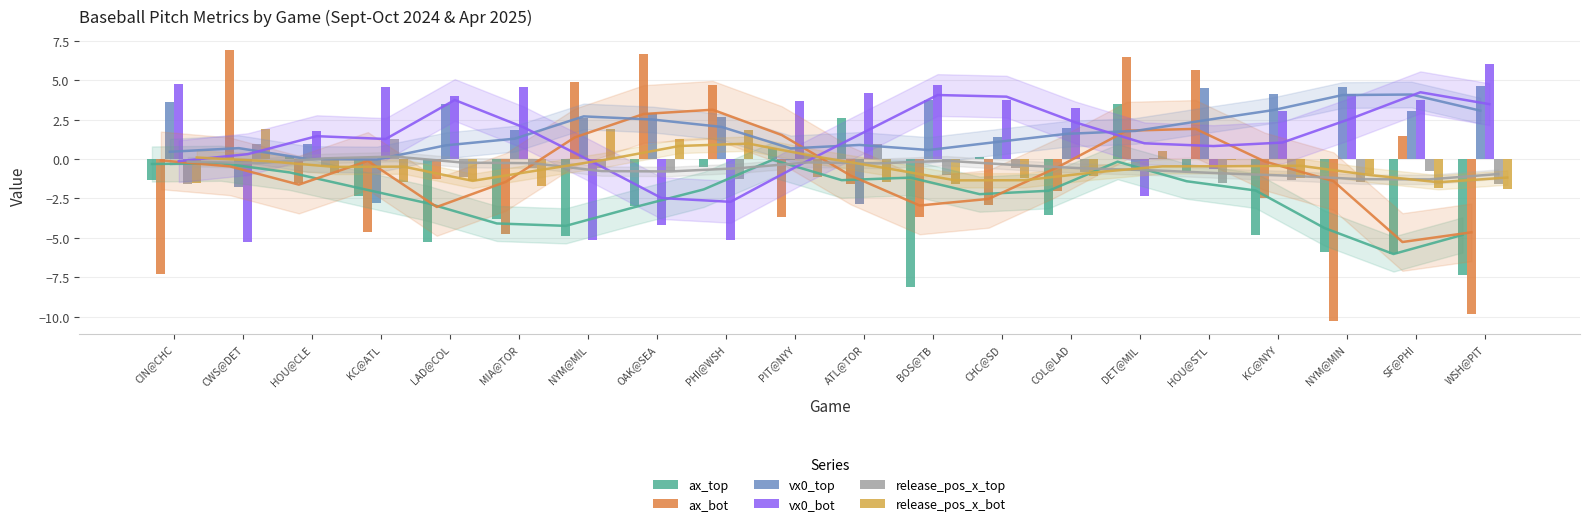

What position from the left is CWS@DET?

2